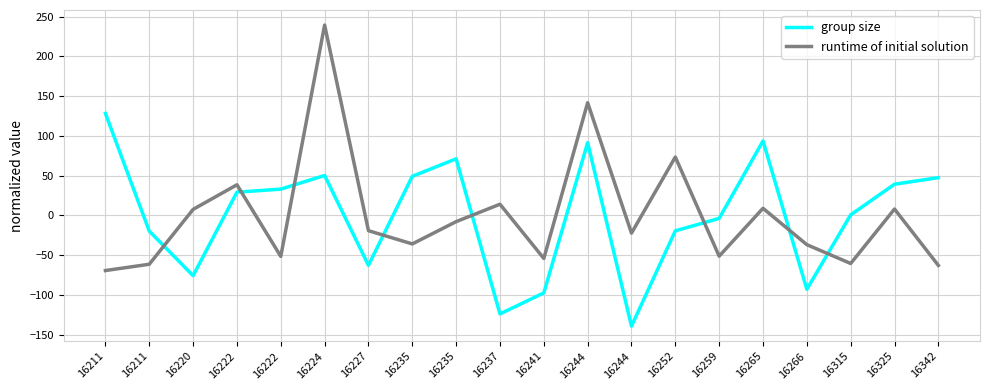

What are all the series names shown in the legend?

group size, runtime of initial solution